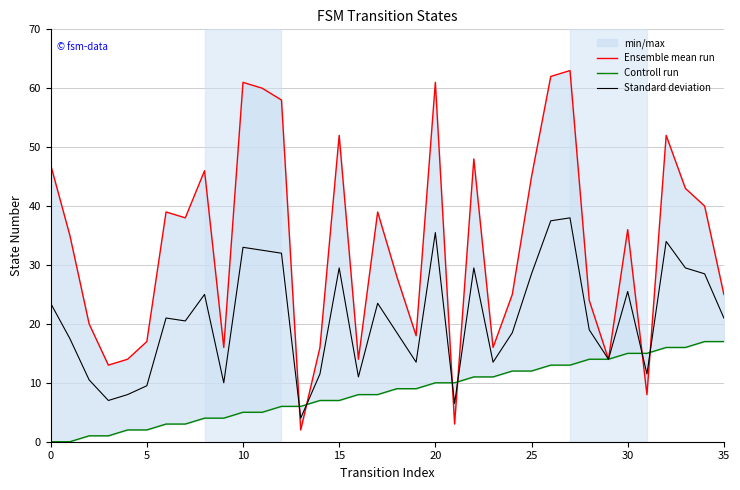

At which category is the sum across all series the highest?

27